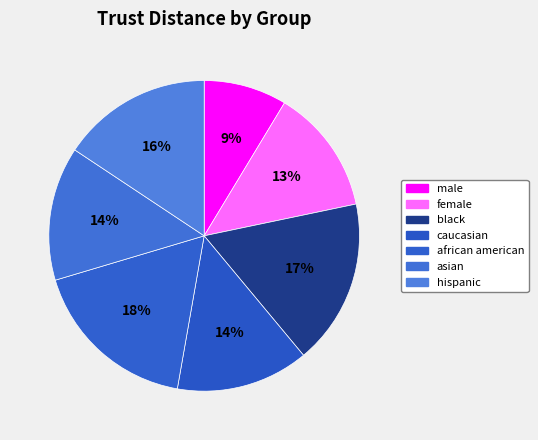

Rank the categories by value from highest to lowest.

african american, black, hispanic, asian, caucasian, female, male